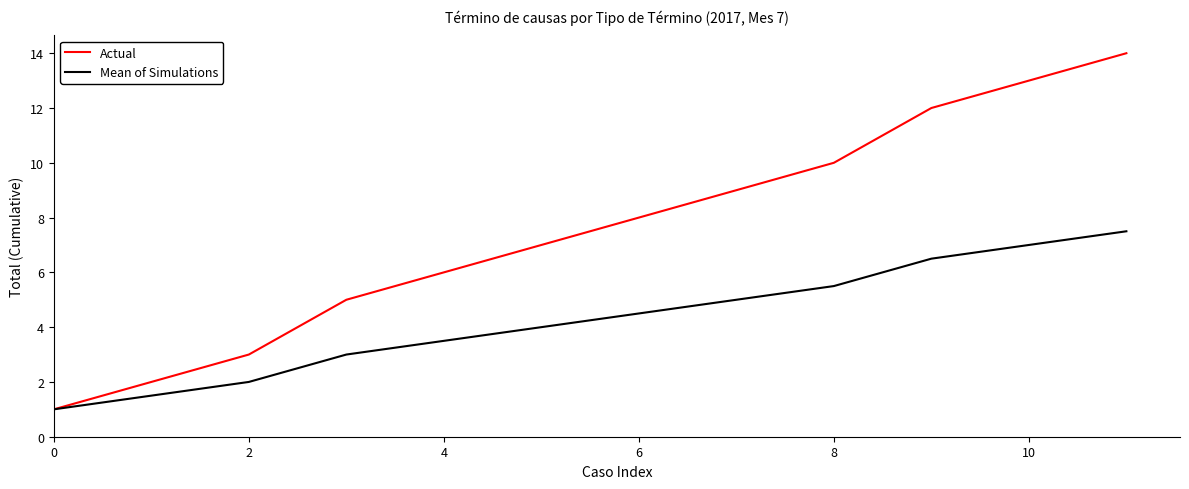

List the series in order of their overall mean, lowest first.

Mean of Simulations, Actual